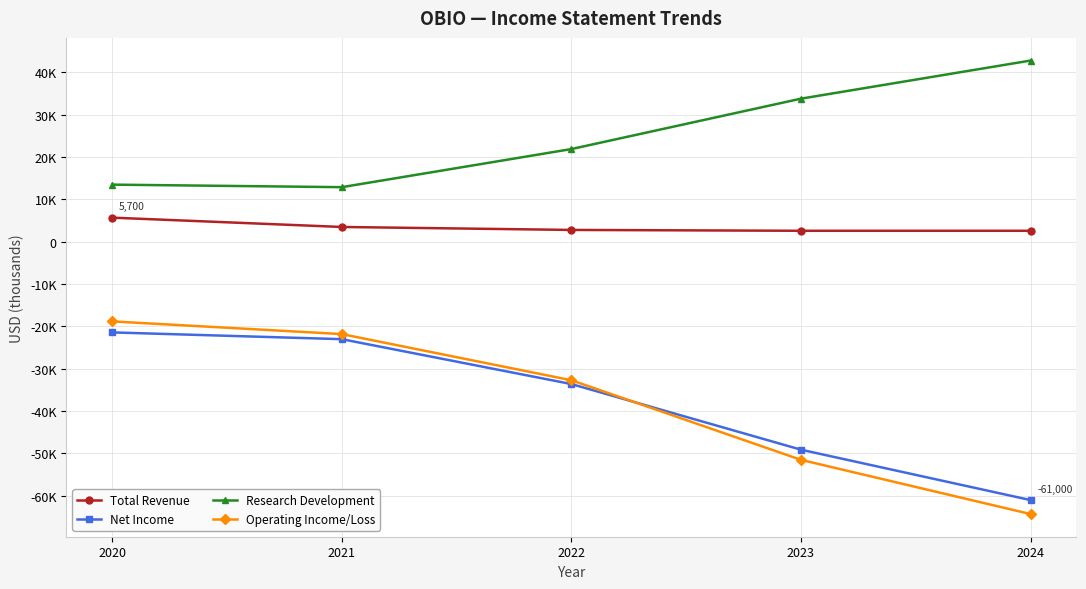

At which category does Research Development reach its first local valley?

2021